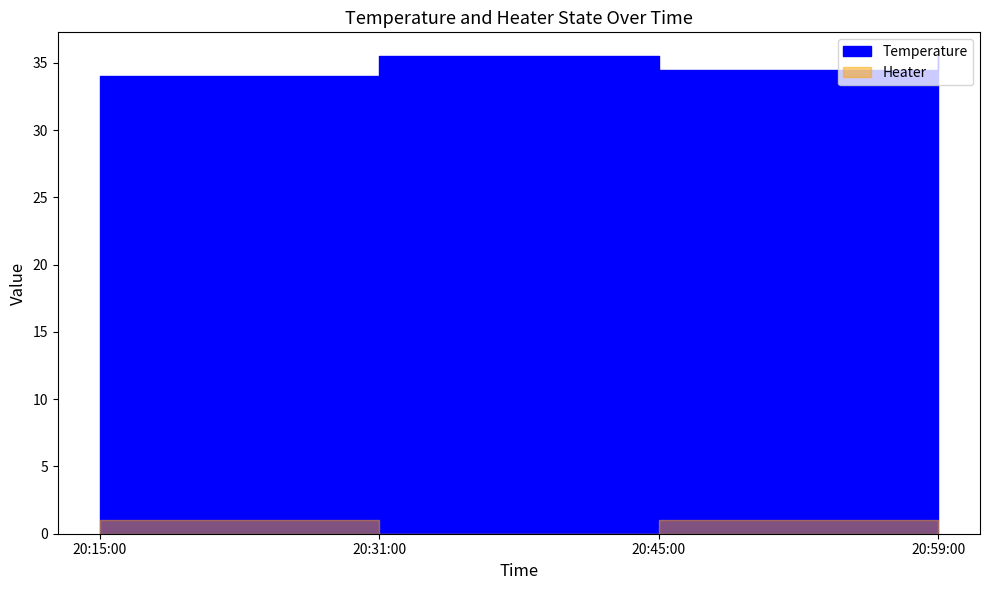

The value of Temperature at 20:15:00 is 34.0. True or false?

True